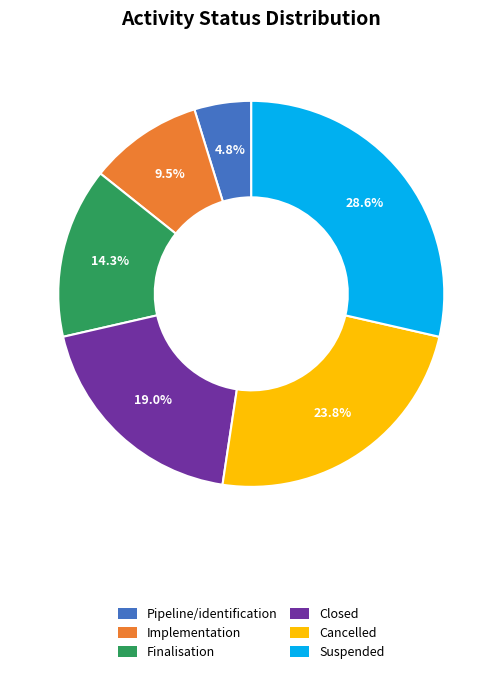

What is the smallest slice in the pie chart?

Pipeline/identification